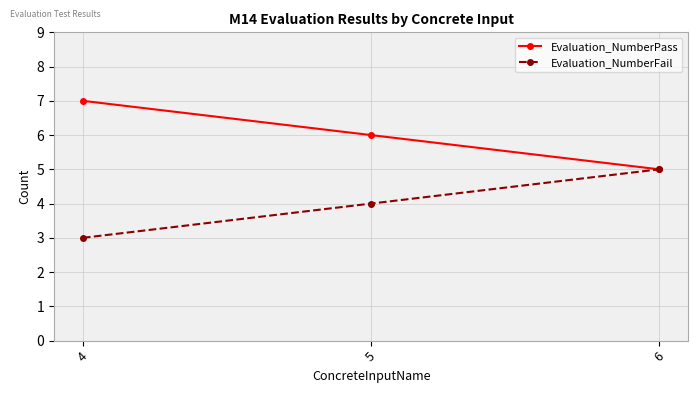

Where does the Evaluation_NumberPass series first go above 6?

4